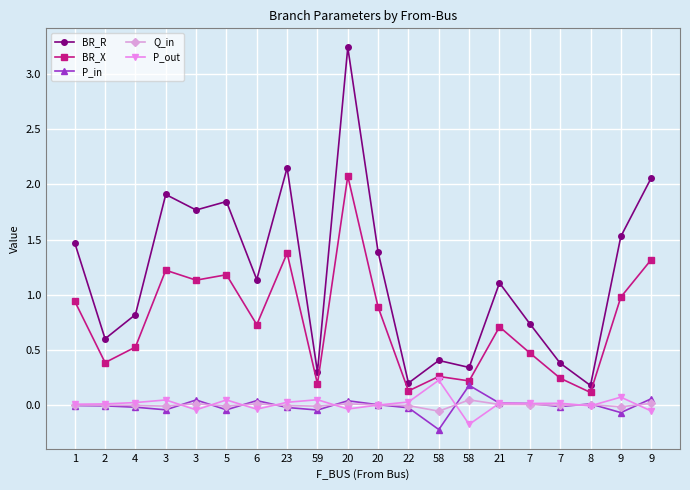

The BR_R series shows 1.8 at 3. True or false?

True